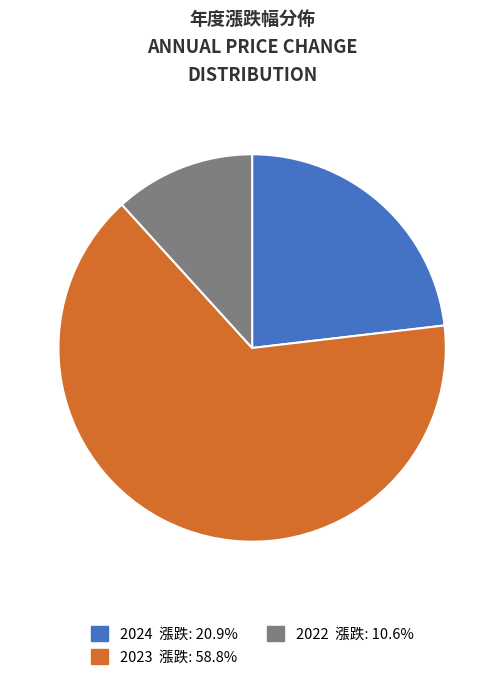

Is there a majority slice in this chart?

Yes